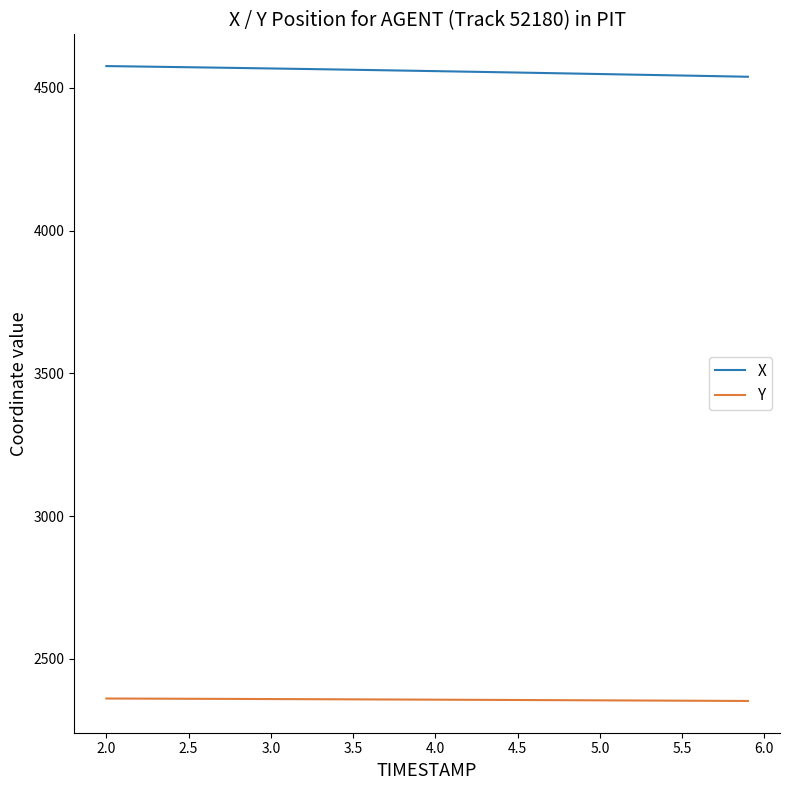

What is the highest value of the X series?

4576.3